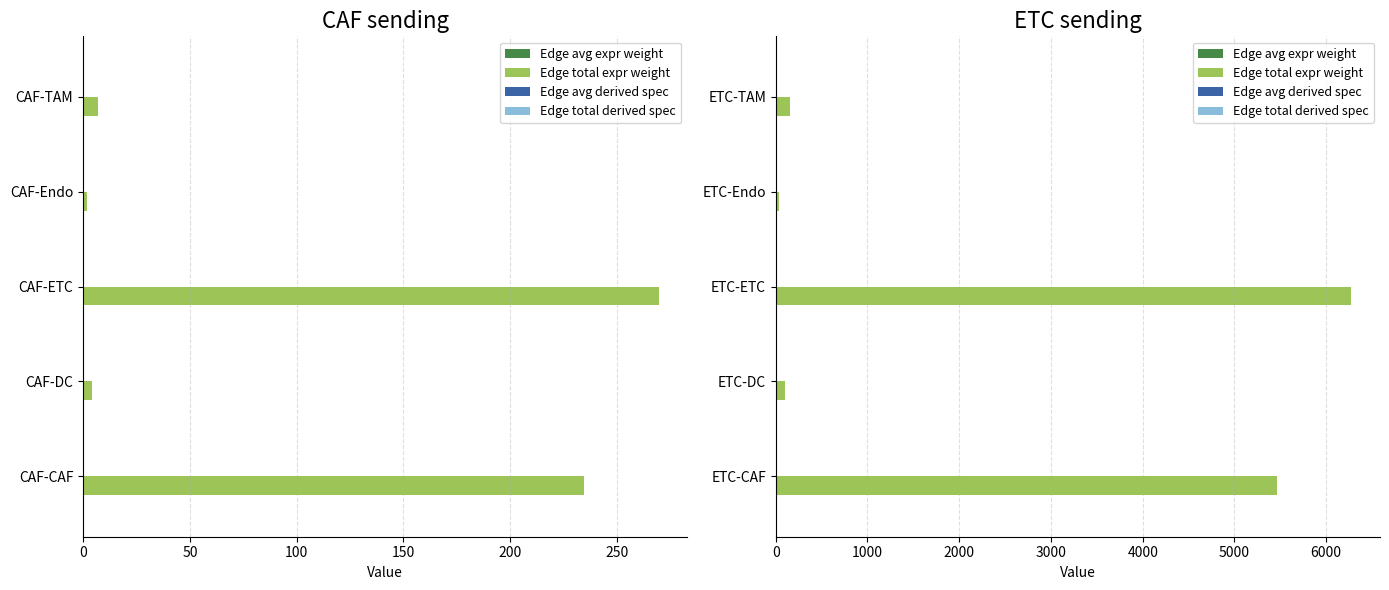

What are all the series names shown in the legend?

Edge avg expr weight, Edge total expr weight, Edge avg derived spec, Edge total derived spec